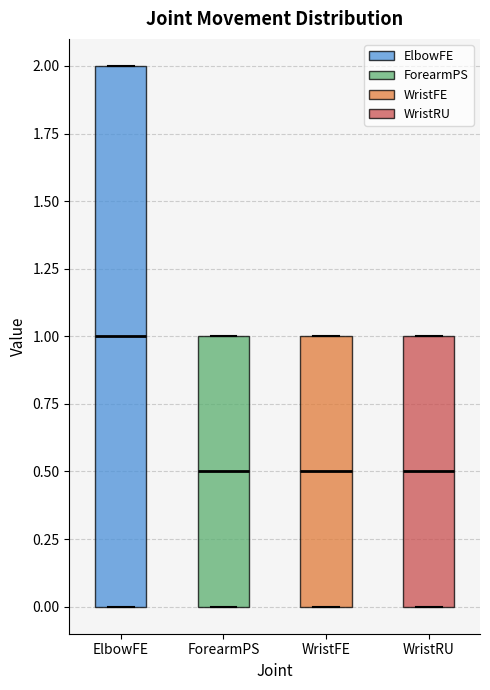

Which box is the tallest, from its lower edge to its upper edge?

ElbowFE